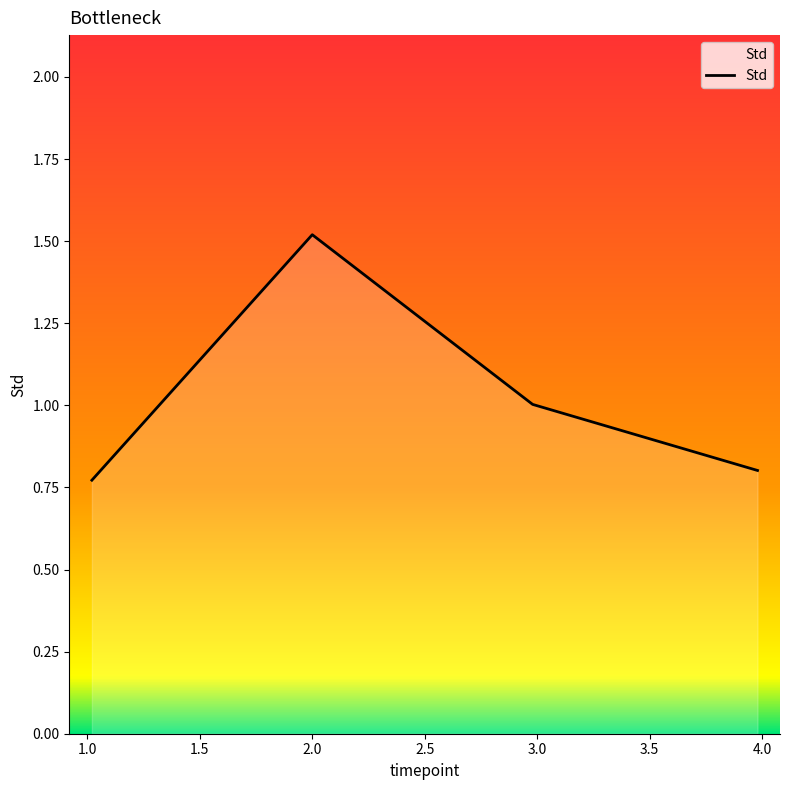

What is the sum of all values?

4.1